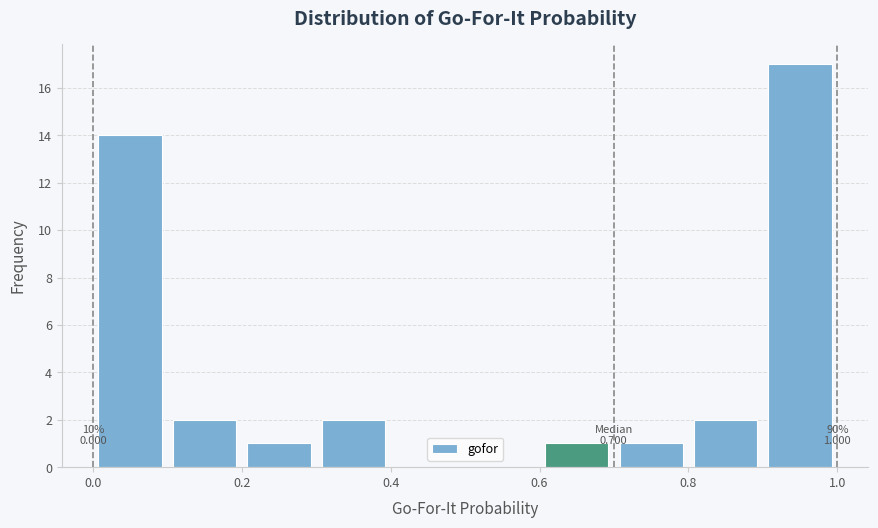

Over which range of the x-axis is the bar tallest?

0.9 to 1.0